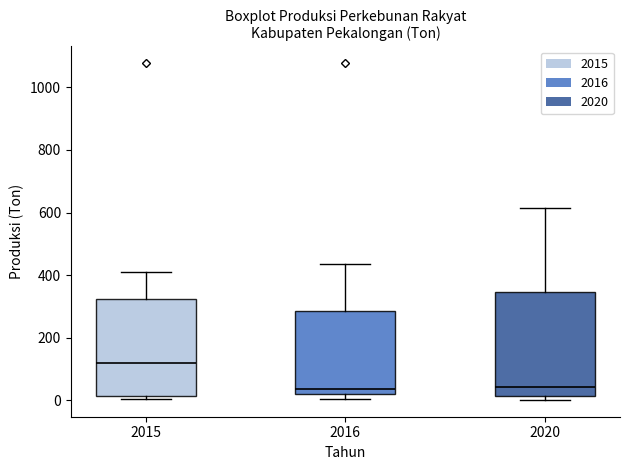

Which box is the tallest, from its lower edge to its upper edge?

2020